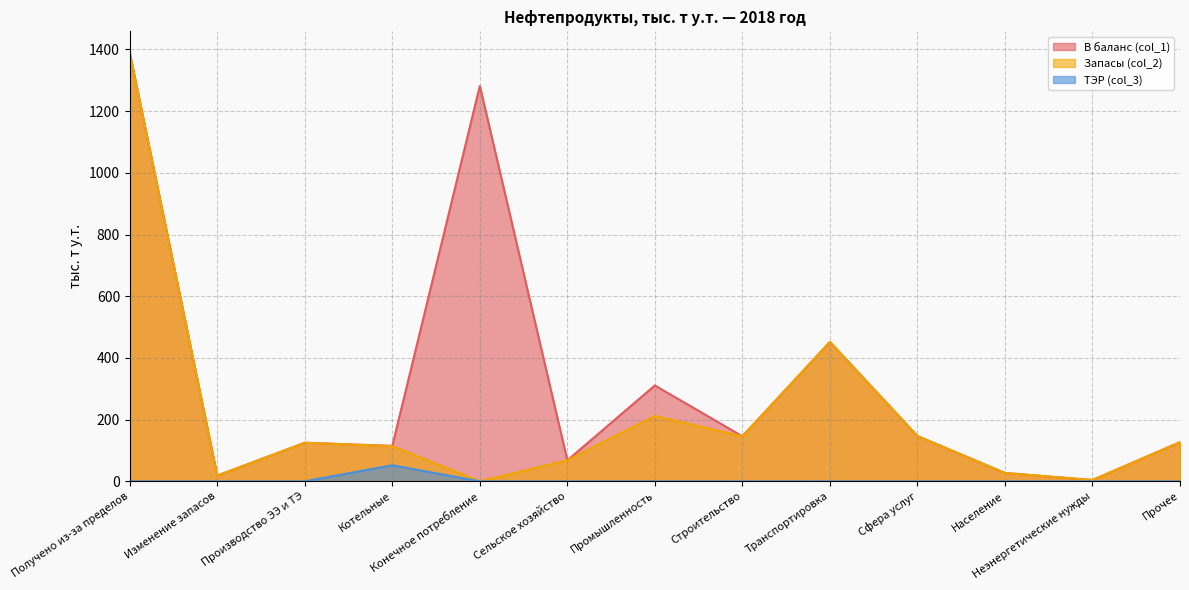

How many interior local peaks does the ТЭР (col_3) series have?

1